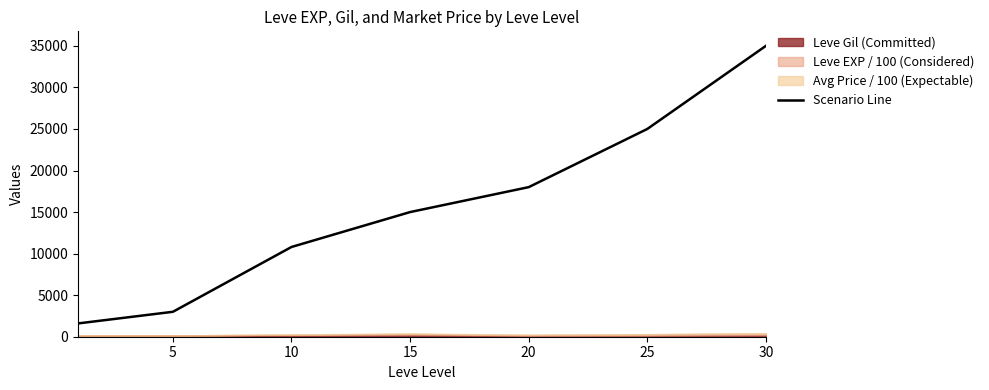

What is the ratio of the value at 30 to the value at 20?

1.9